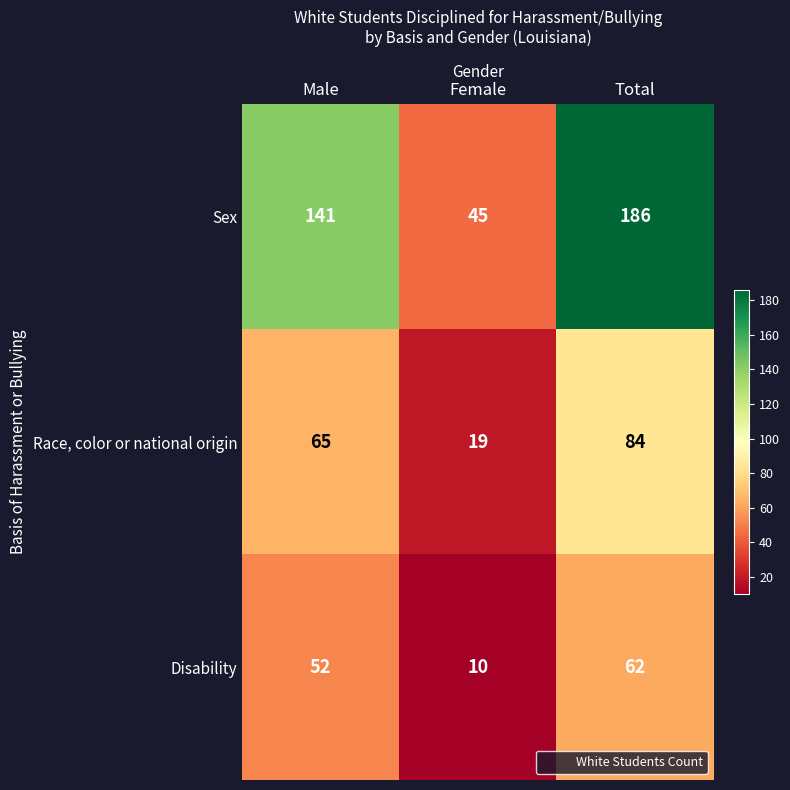

How many data points does each series have?

3